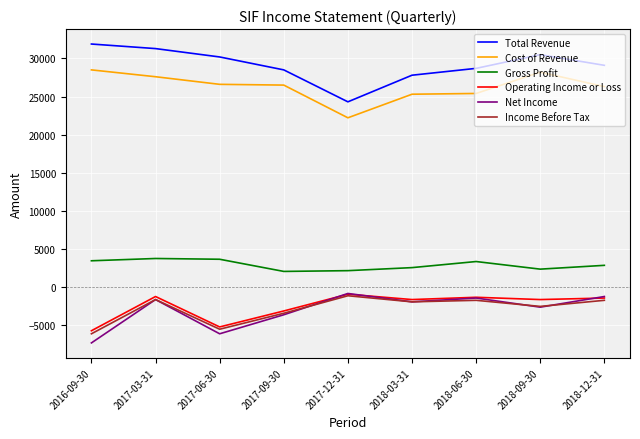

Does the chart display data point markers on the line(s)?

No